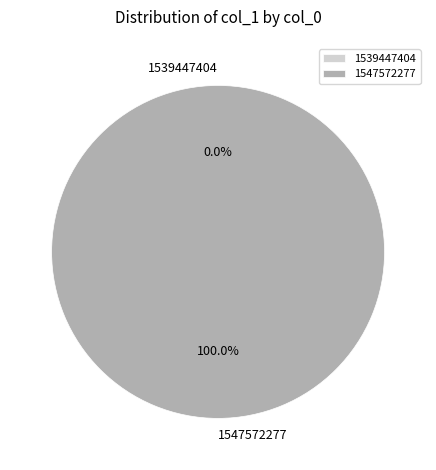

The 1539447404 slice represents 8% of the pie. True or false?

False